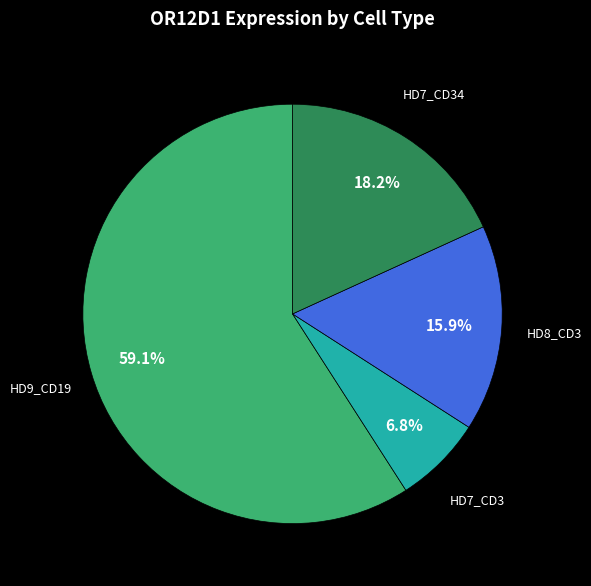

Is there a majority slice in this chart?

Yes